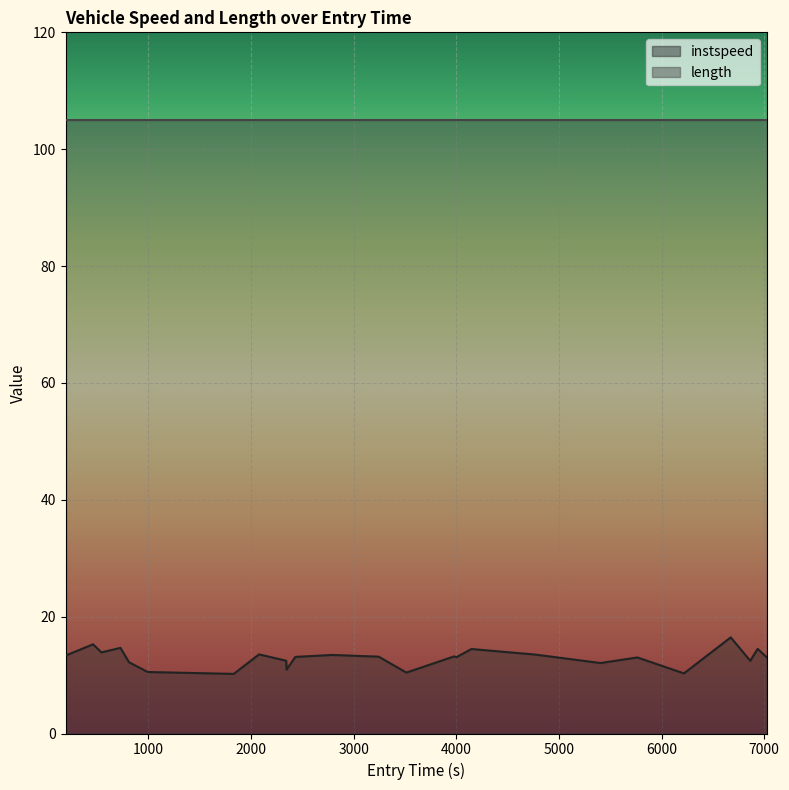

Reading left to right, list all the values displayed in this chart.

13.3	15.3	13.9	14.7	12.2	10.5	10.2	13.5	12.5	10.9	13.1	13.4	13.2	10.4	13.2	13.1	14.5	13.5	12.1	13.0	10.3	16.5	12.4	14.5	13.0